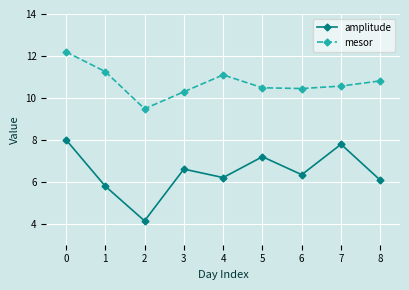

Rank the series by their maximum value, from lowest to highest.

amplitude, mesor